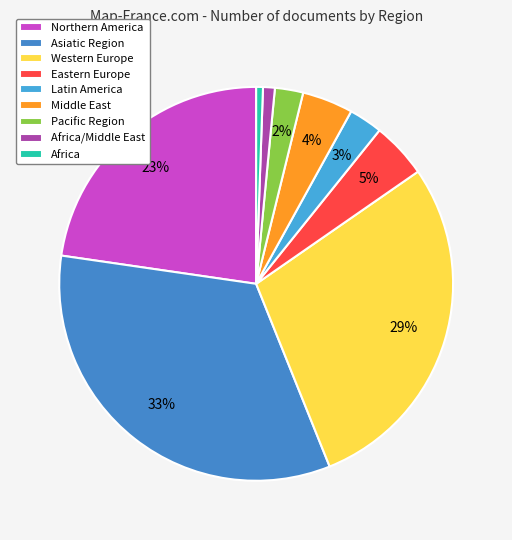

Count the number of slices in the pie.

9